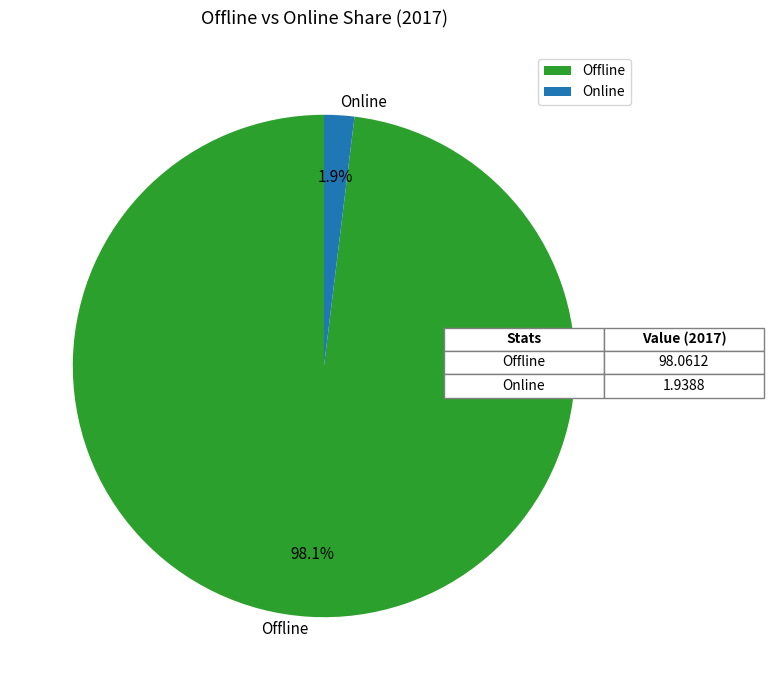

To the nearest percent, what is the combined percentage of Offline and Online?

100%